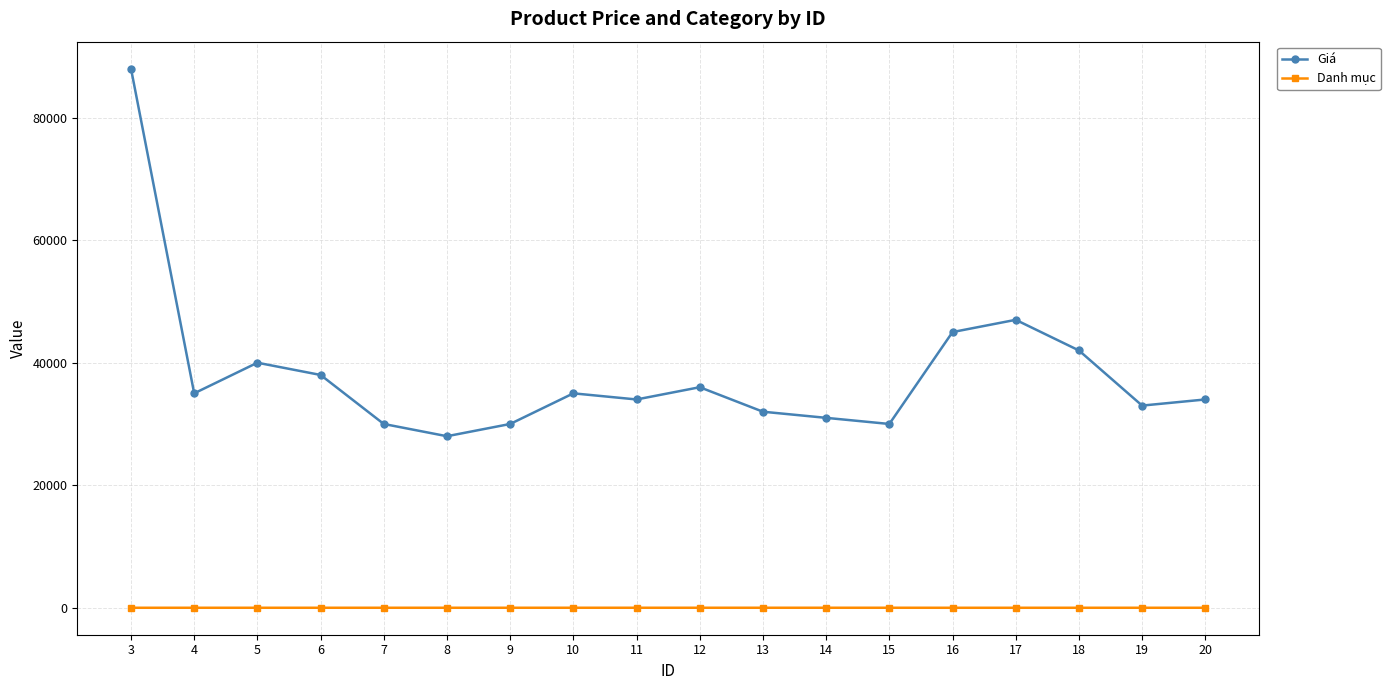

What is the greatest value displayed?

88000